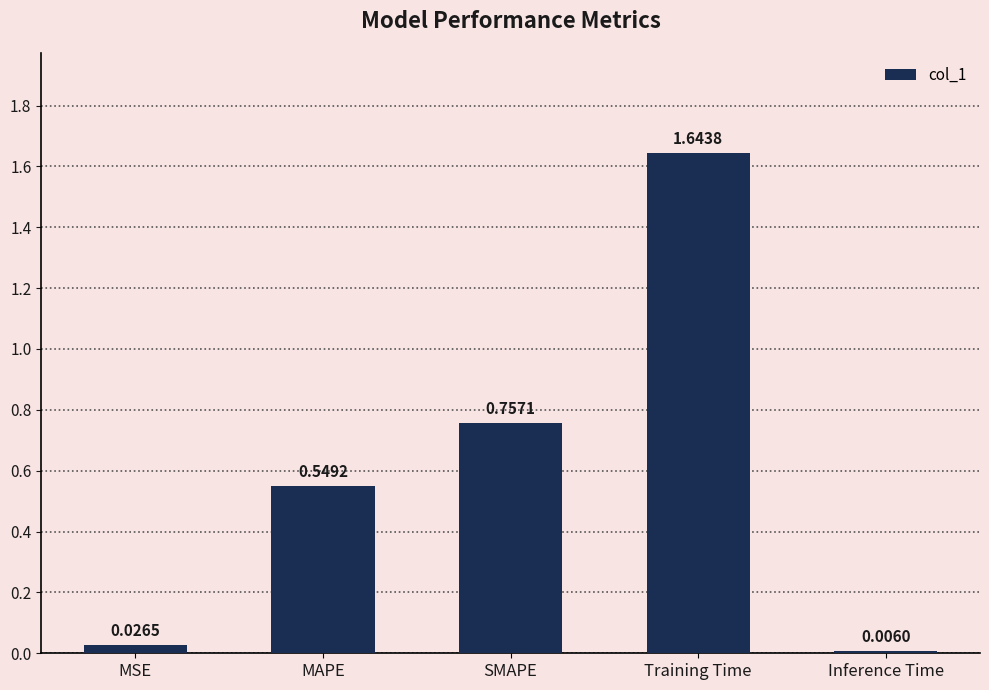

Does the chart contain stacked bars?

No